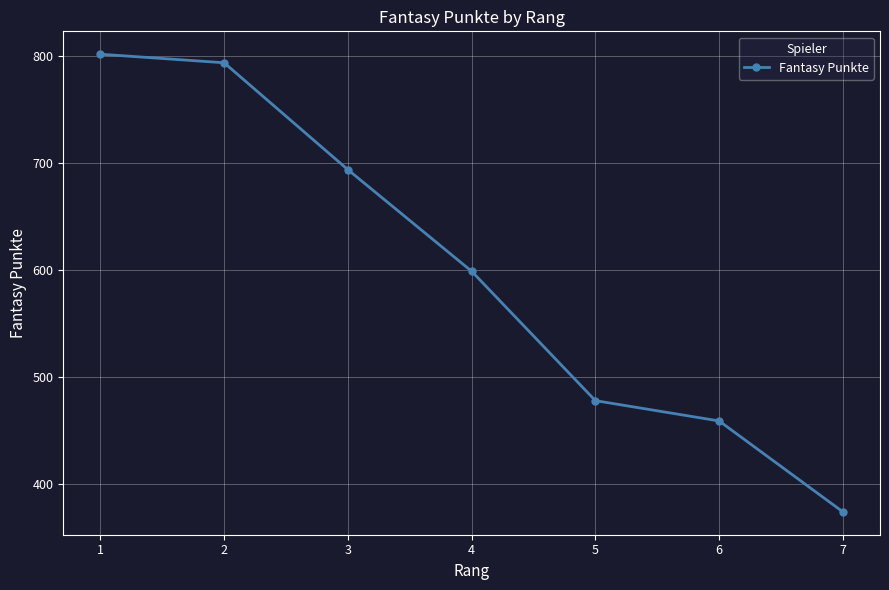

True or false: there are more than 2 points higher than both neighbors.

False